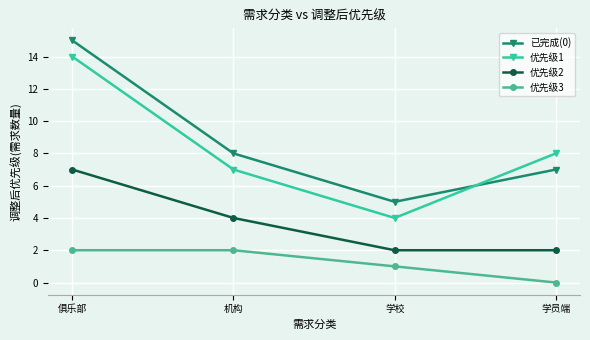

What is the label of the 2nd point from the right?

学校